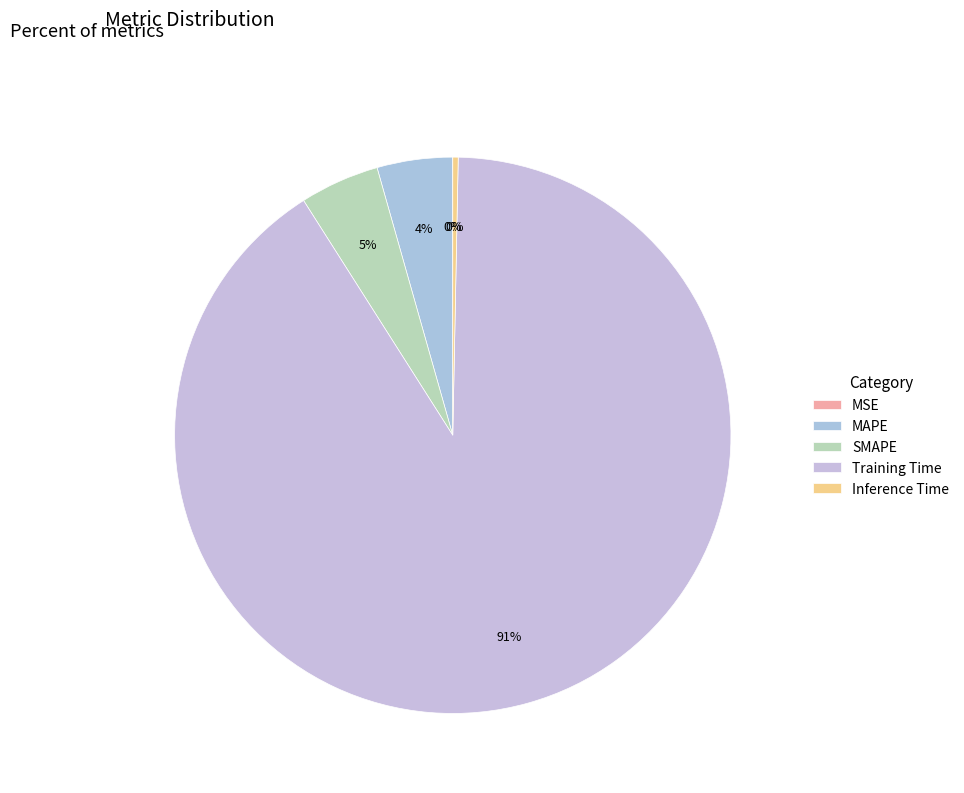

To the nearest percent, what percentage of the pie is SMAPE?

5%